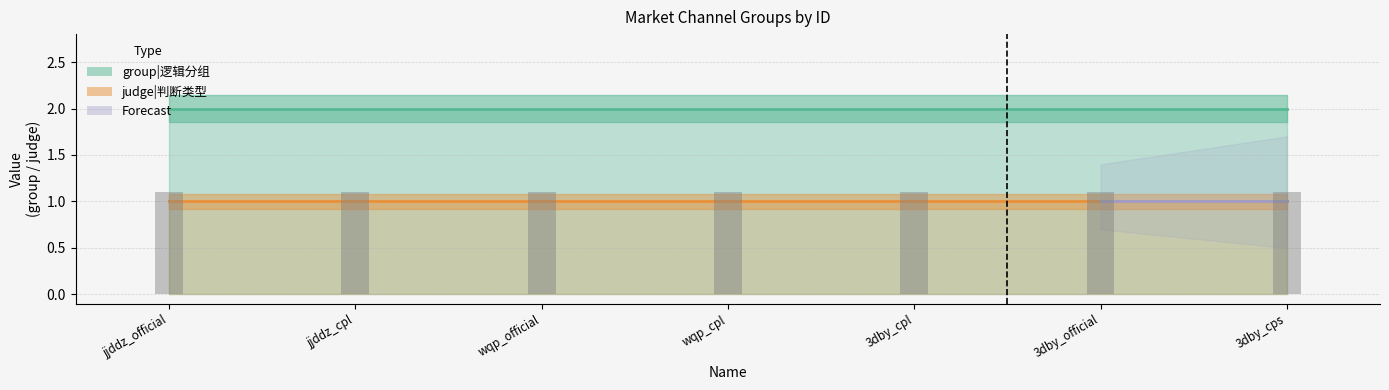

The value of group at 6 is 2. True or false?

True